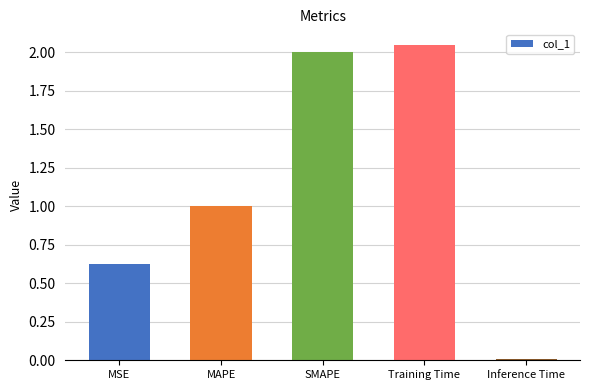

List the labels in order of value, smallest first.

Inference Time, MSE, MAPE, SMAPE, Training Time